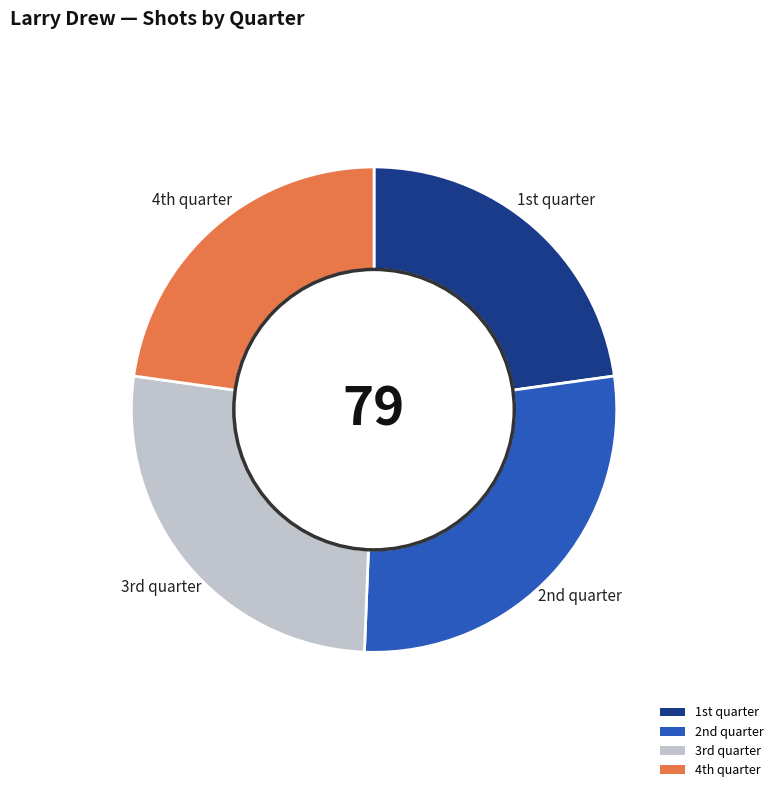

Is there any slice that represents more than half of the pie?

No